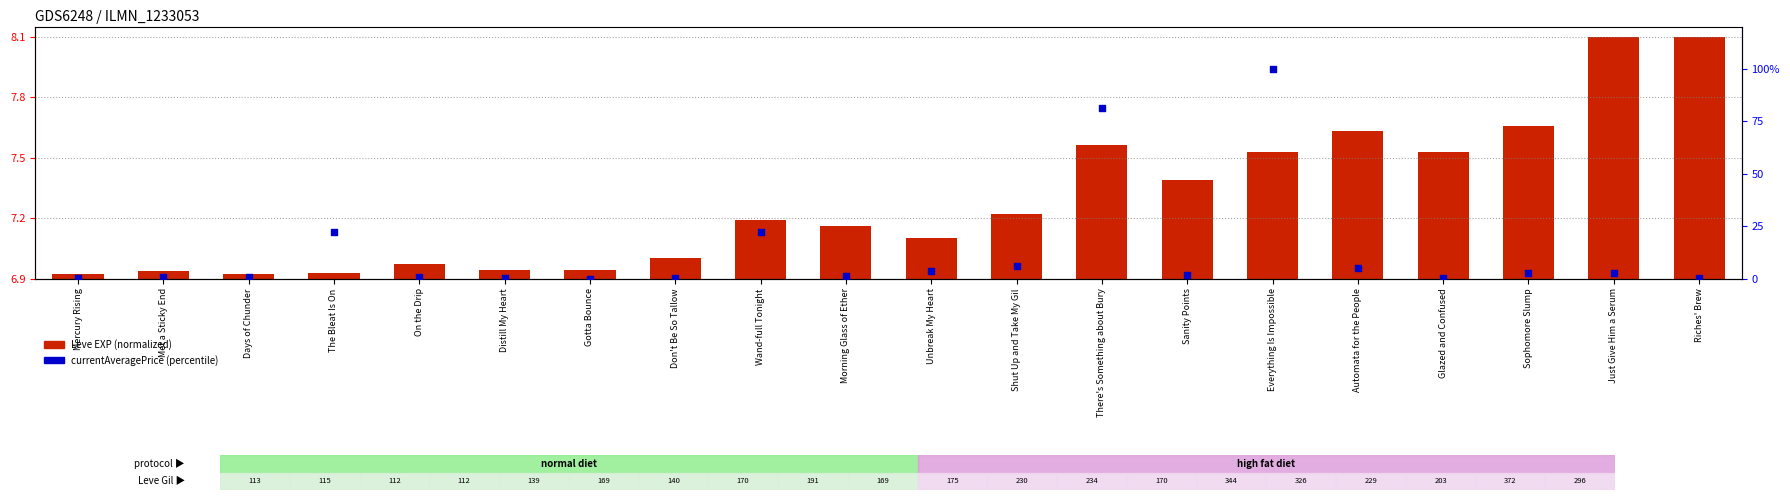

Is the value of currentAveragePrice (percentile) at Met a Sticky End greater than the value of Leve EXP (normalized) at Wand-full Tonight?

No